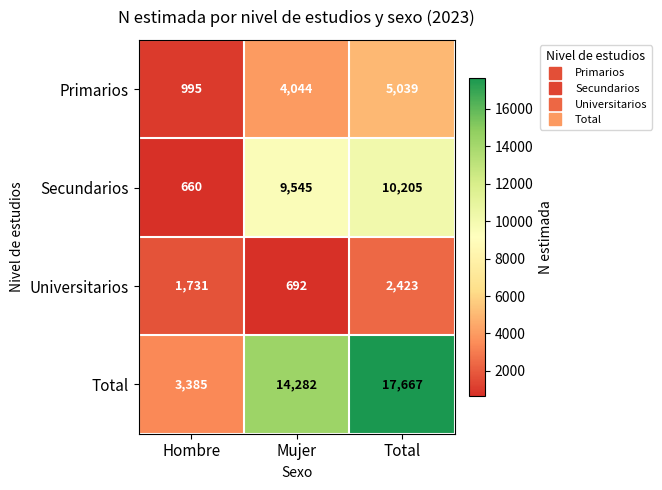

Is it true that Secundarios equals 16532 at Mujer?

False